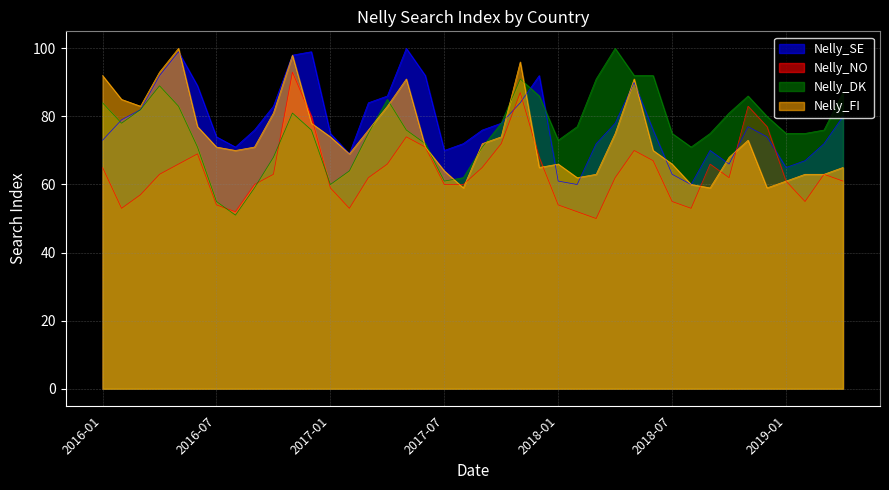

Which series has the largest range (max minus min)?

Nelly_DK